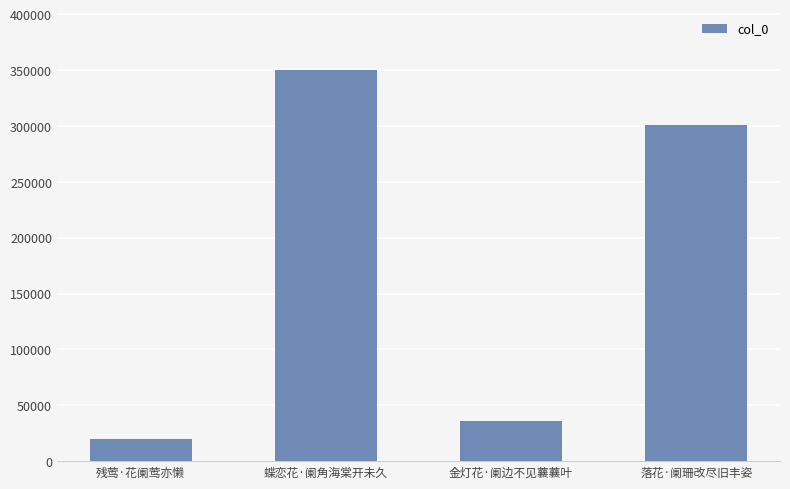

The chart shows a value of 510442 at 蝶恋花·阑角海棠开未久. True or false?

False